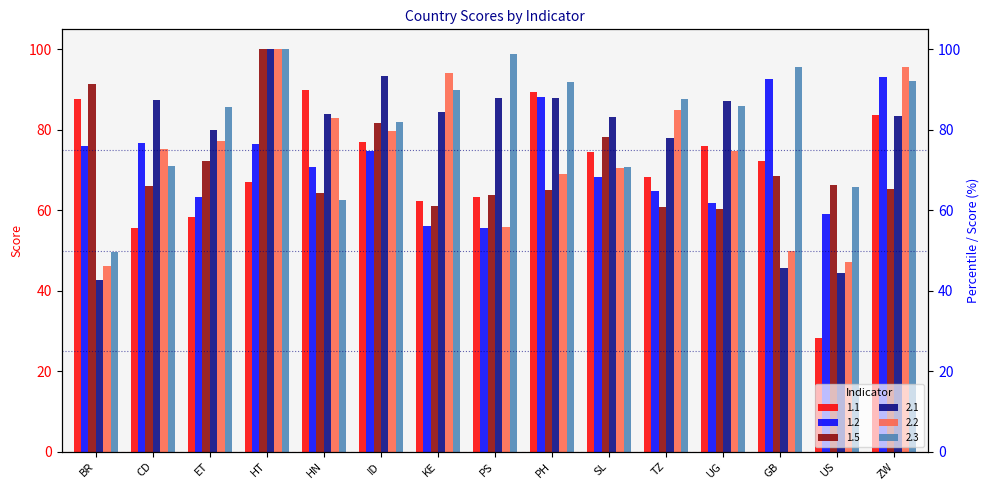

At which label does 2.3 first exceed 85?

ET